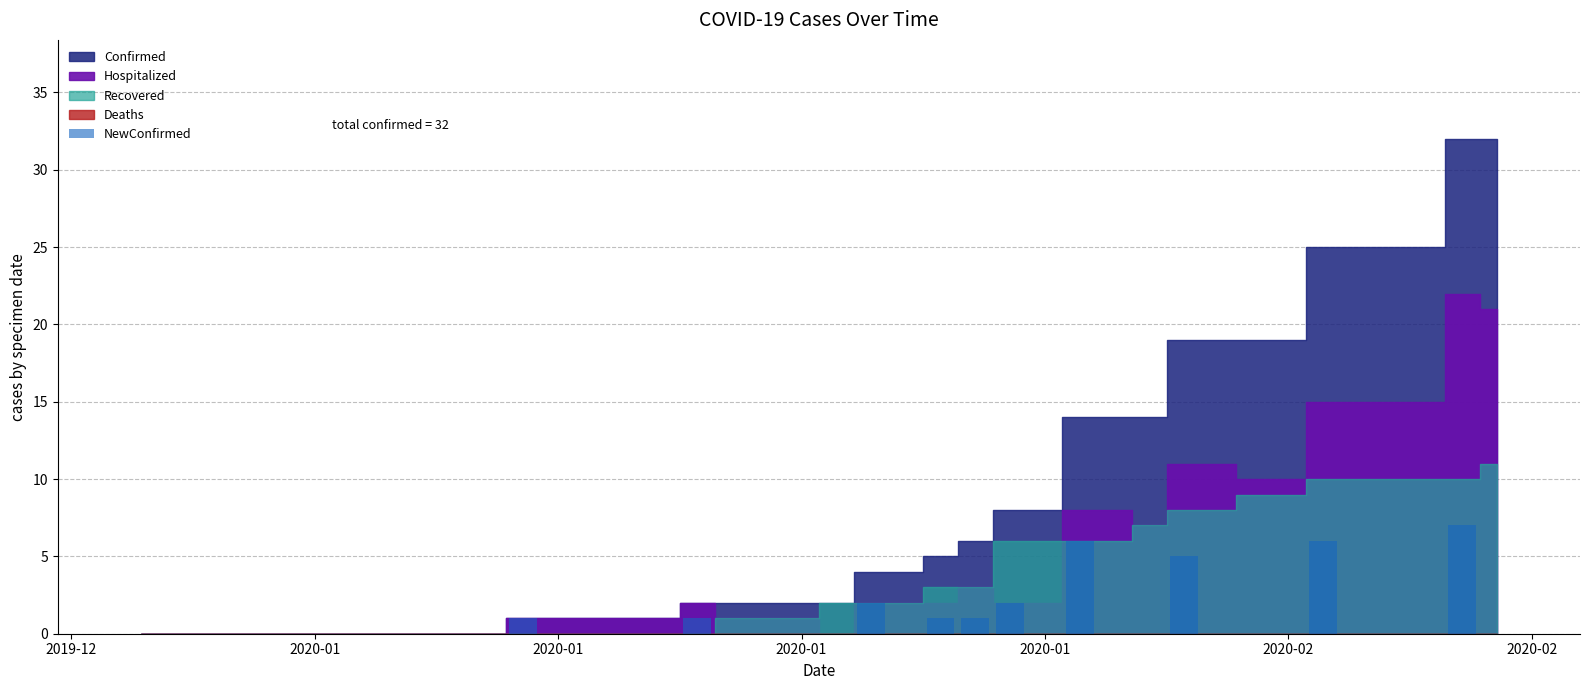

What is the sum of all values?

32